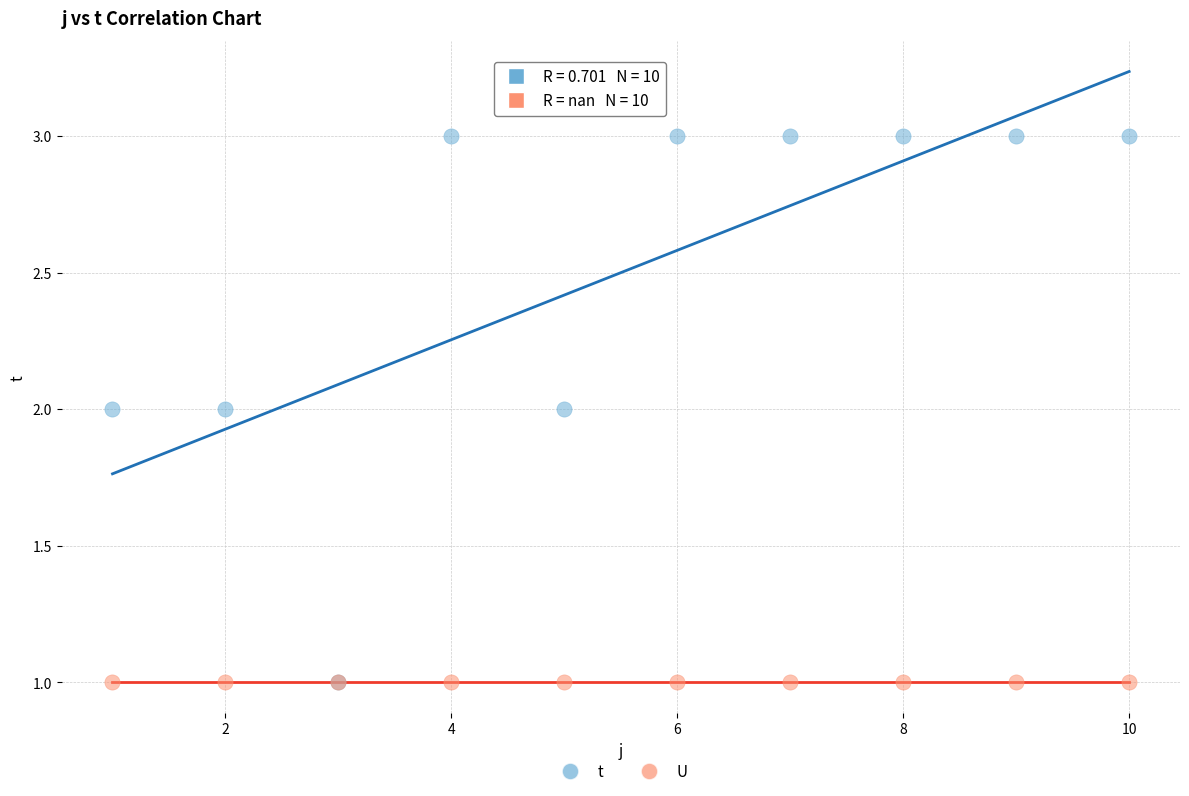

What are all the series names shown in the legend?

t, U